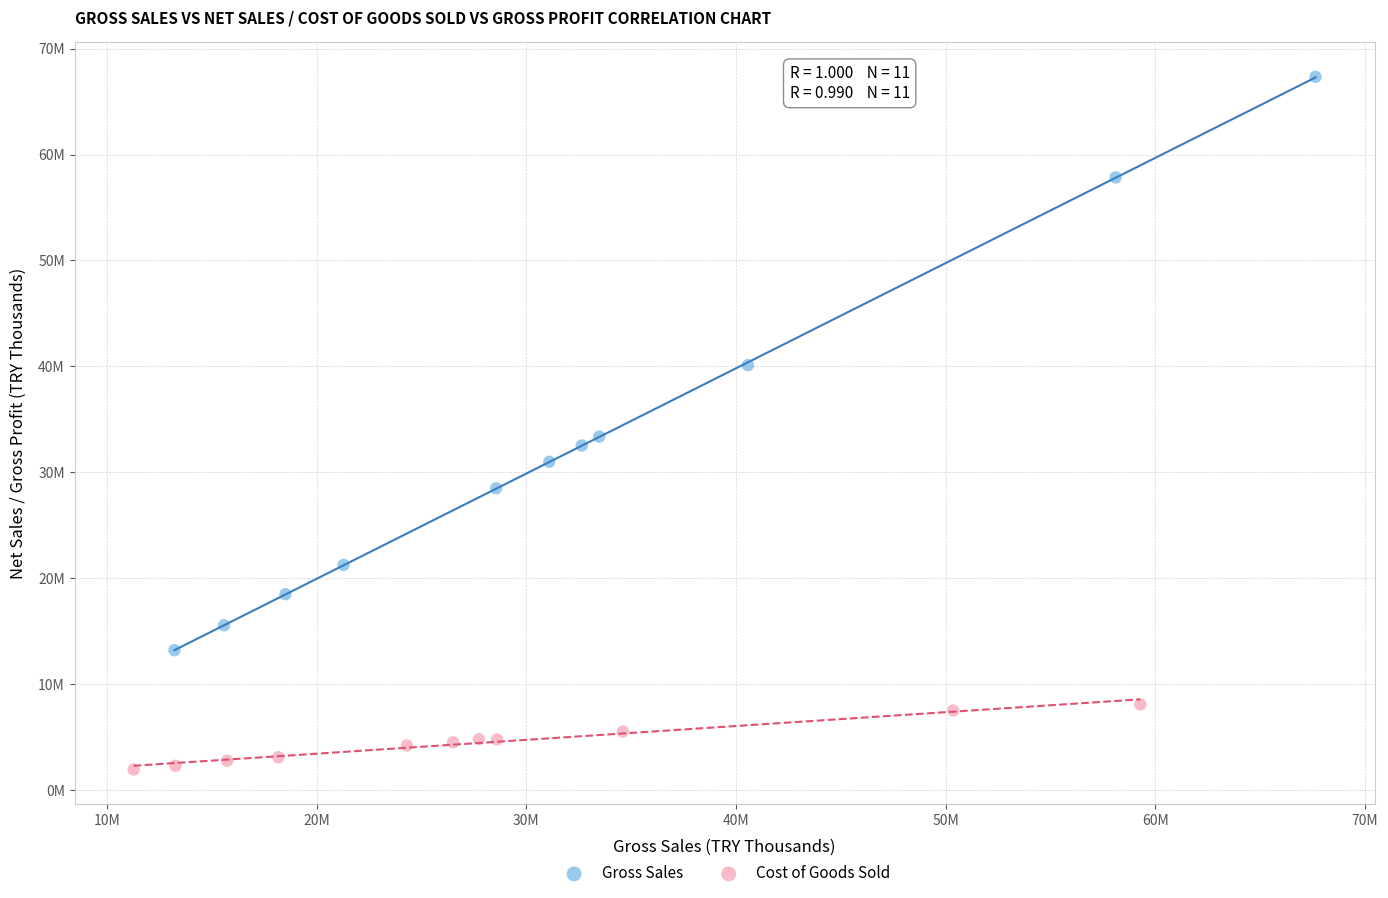

Which series contains the lowest Y value?

Cost of Goods Sold